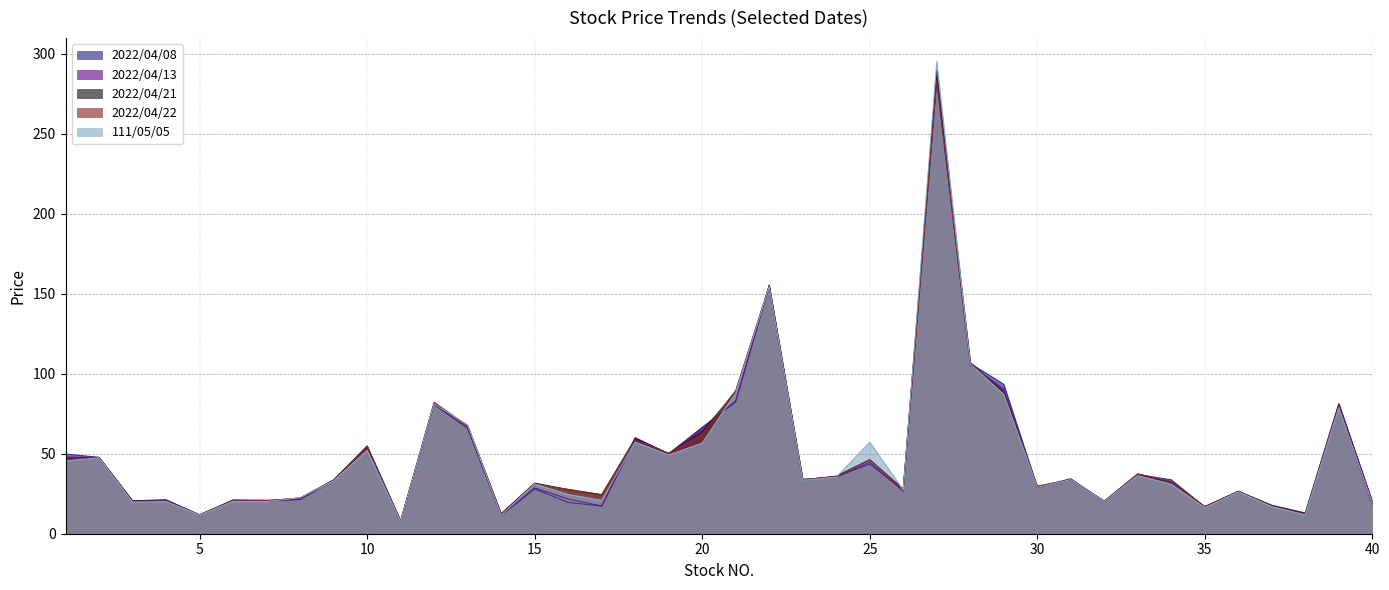

At which category is the sum across all series the highest?

27